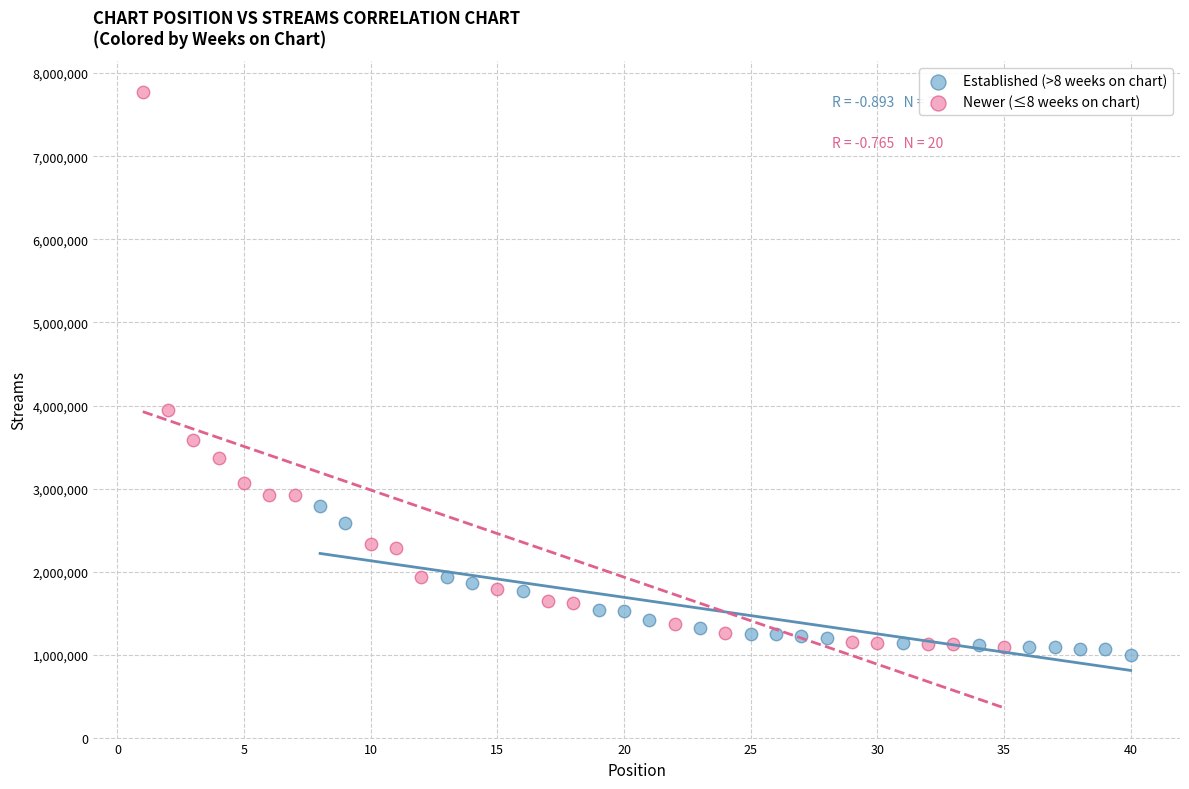

Which series has the largest Y range (max minus min)?

Newer (≤8 weeks on chart)